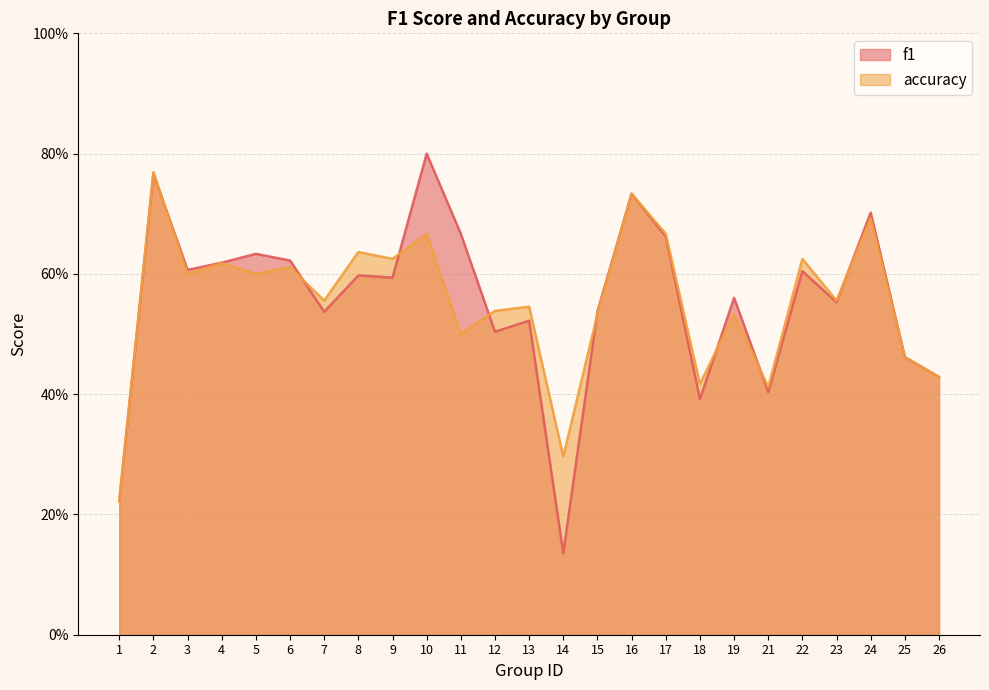

The value of accuracy at 4 is 0.6. True or false?

True